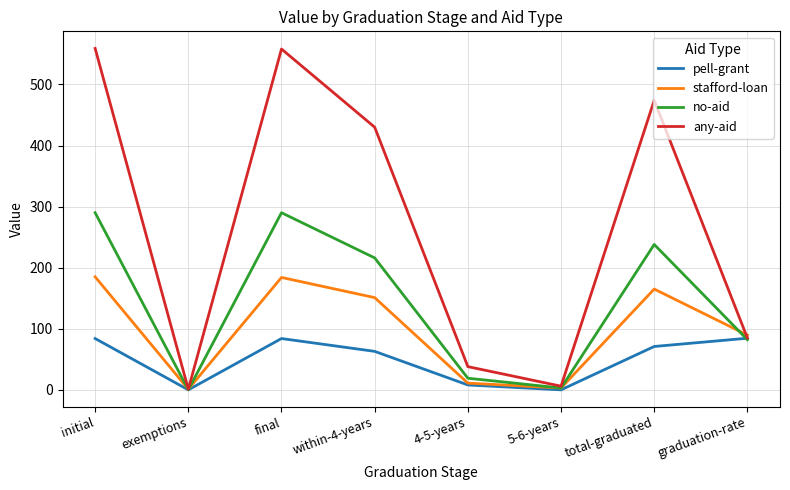

What is the maximum value shown in the chart?

559.0